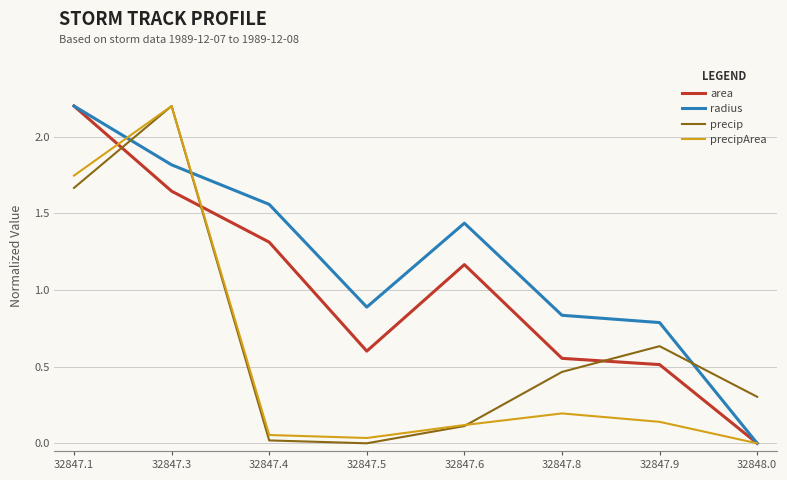

List the series in order of their overall mean, lowest first.

precipArea, precip, area, radius